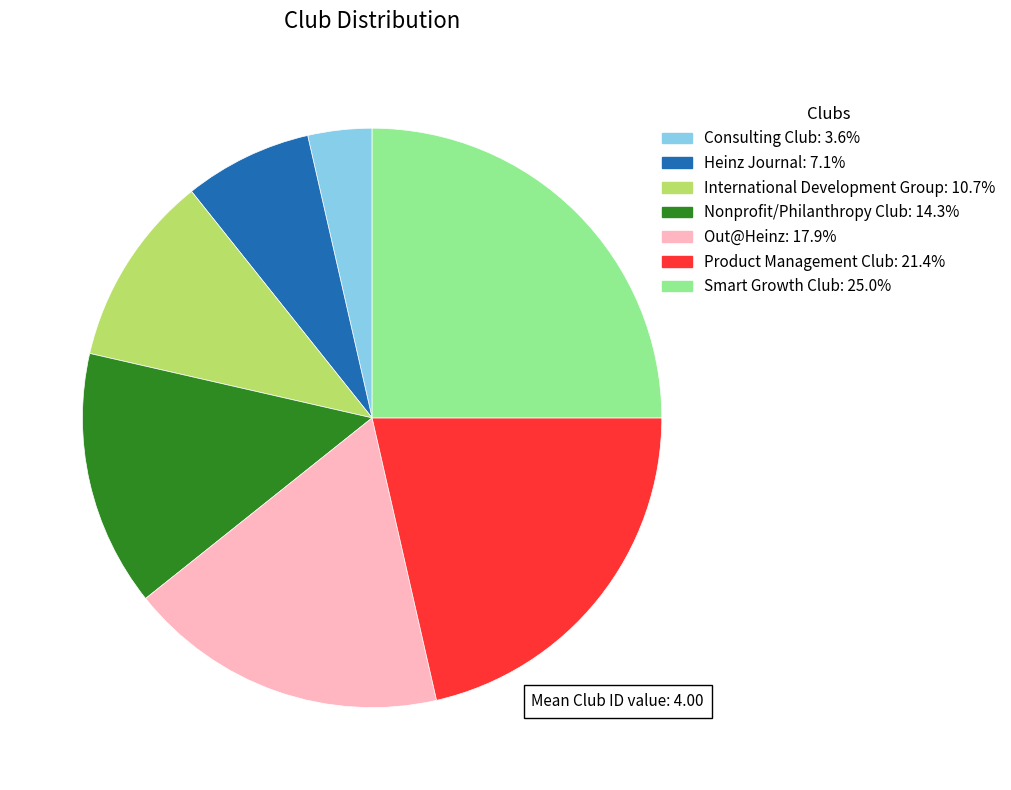

Rank the categories by value from highest to lowest.

Smart Growth Club, Product Management Club, Out@Heinz, Nonprofit/Philanthropy Club, International Development Group, Heinz Journal, Consulting Club